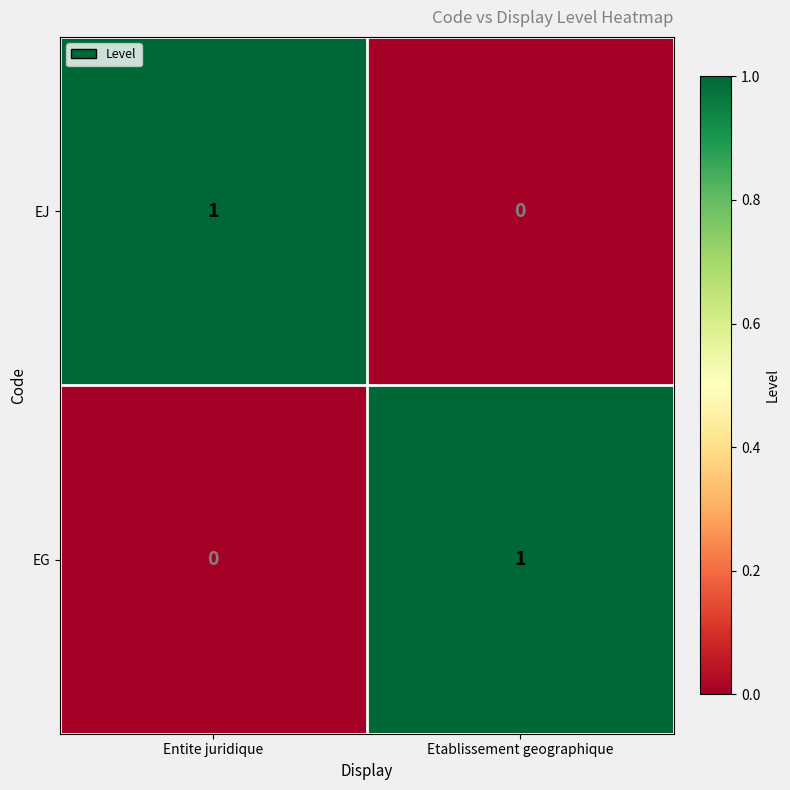

Is the value of EG at Entite juridique greater than the value of EJ at Entite juridique?

No